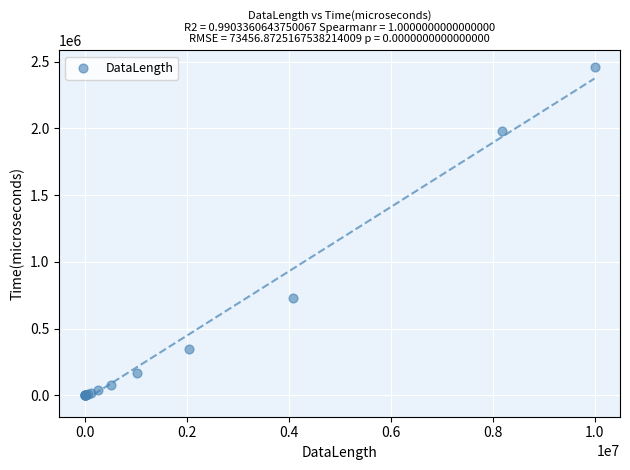

What Y value in the scatter plot is closest to 1229396?

727849